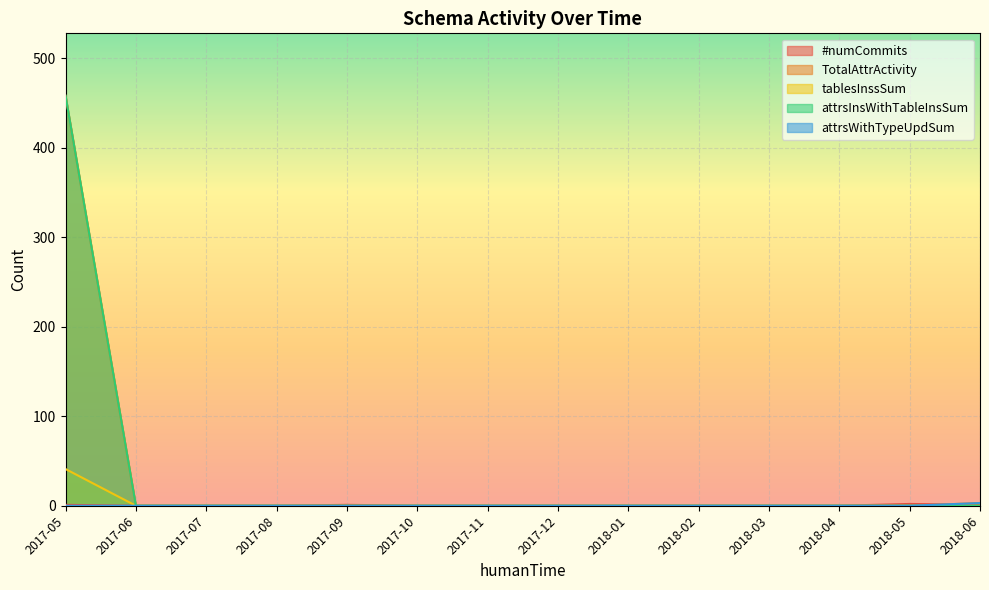

List the labels in order of #numCommits value, smallest first.

2017-06, 2017-07, 2017-08, 2017-10, 2017-11, 2017-12, 2018-01, 2018-02, 2018-03, 2018-04, 2017-05, 2017-09, 2018-06, 2018-05